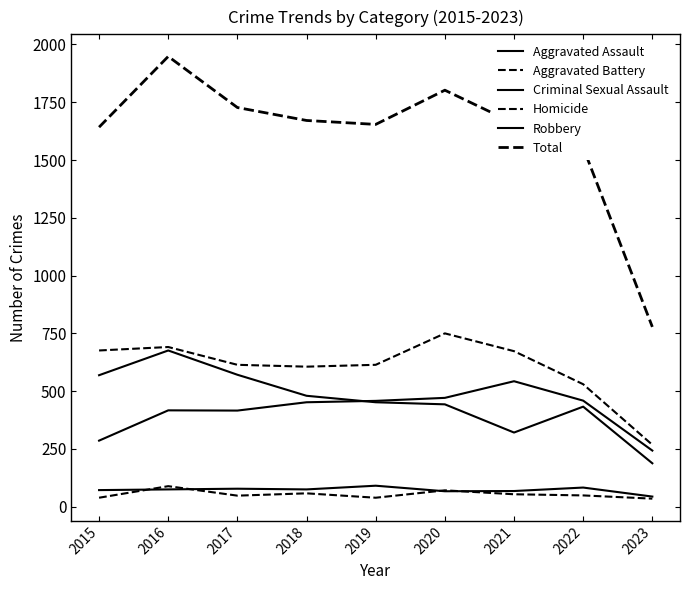

How many lines are shown in the chart?

6